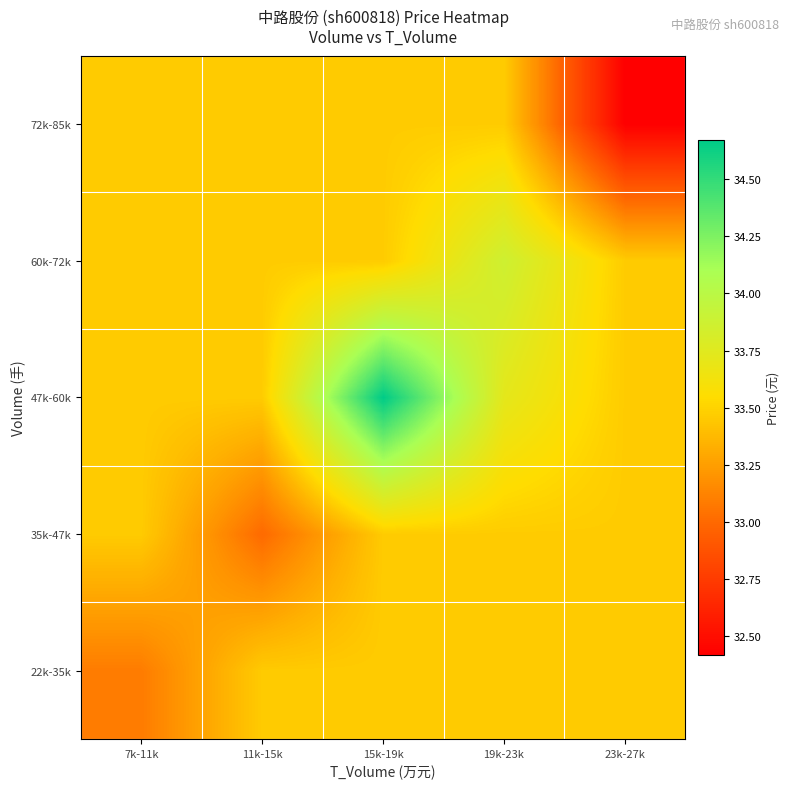

At how many categories does at least one series exceed 33?

5